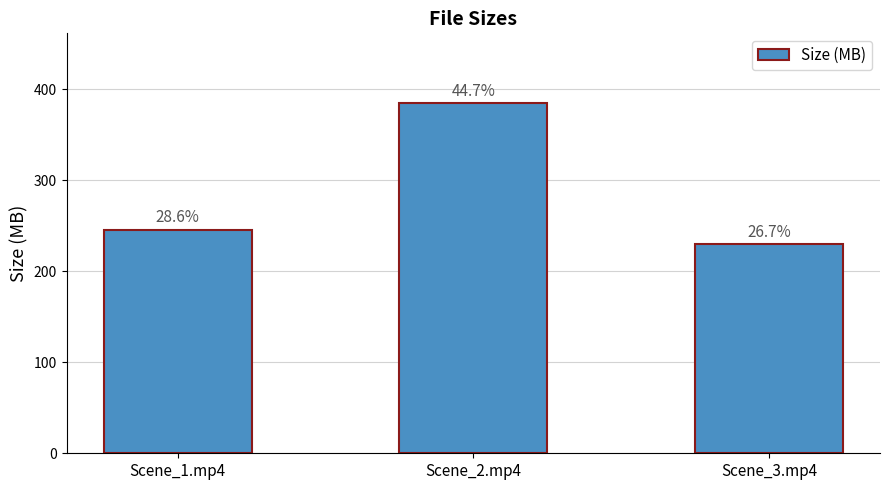

What is the maximum value shown in the chart?

384.8